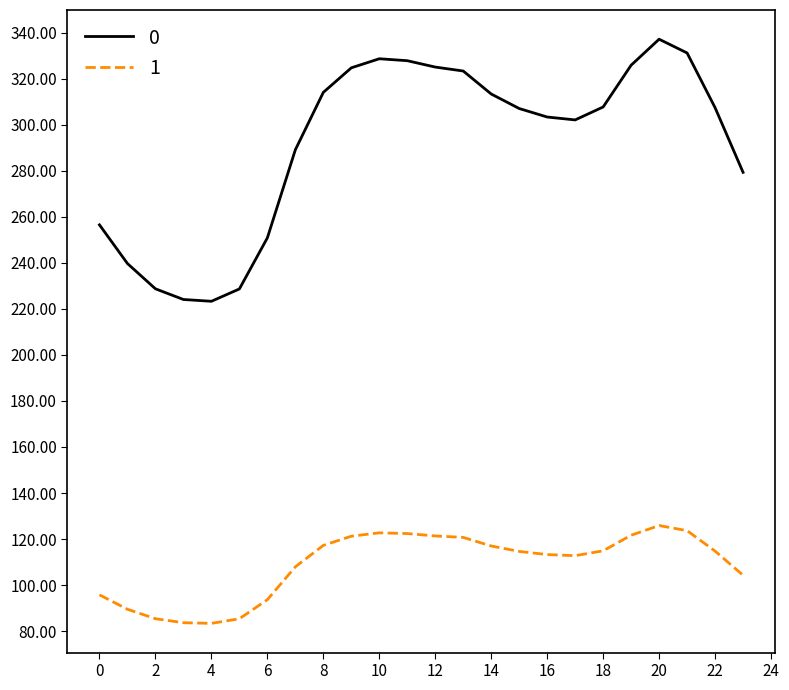

In 0, how many points are lower than both neighbors (excluding endpoints)?

2